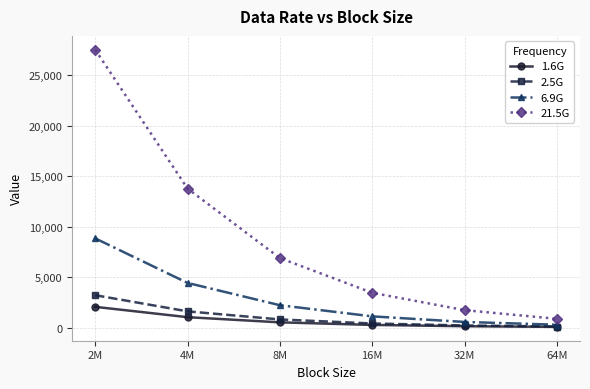

True or false: 2.5G and 21.5G intersect in this chart.

False